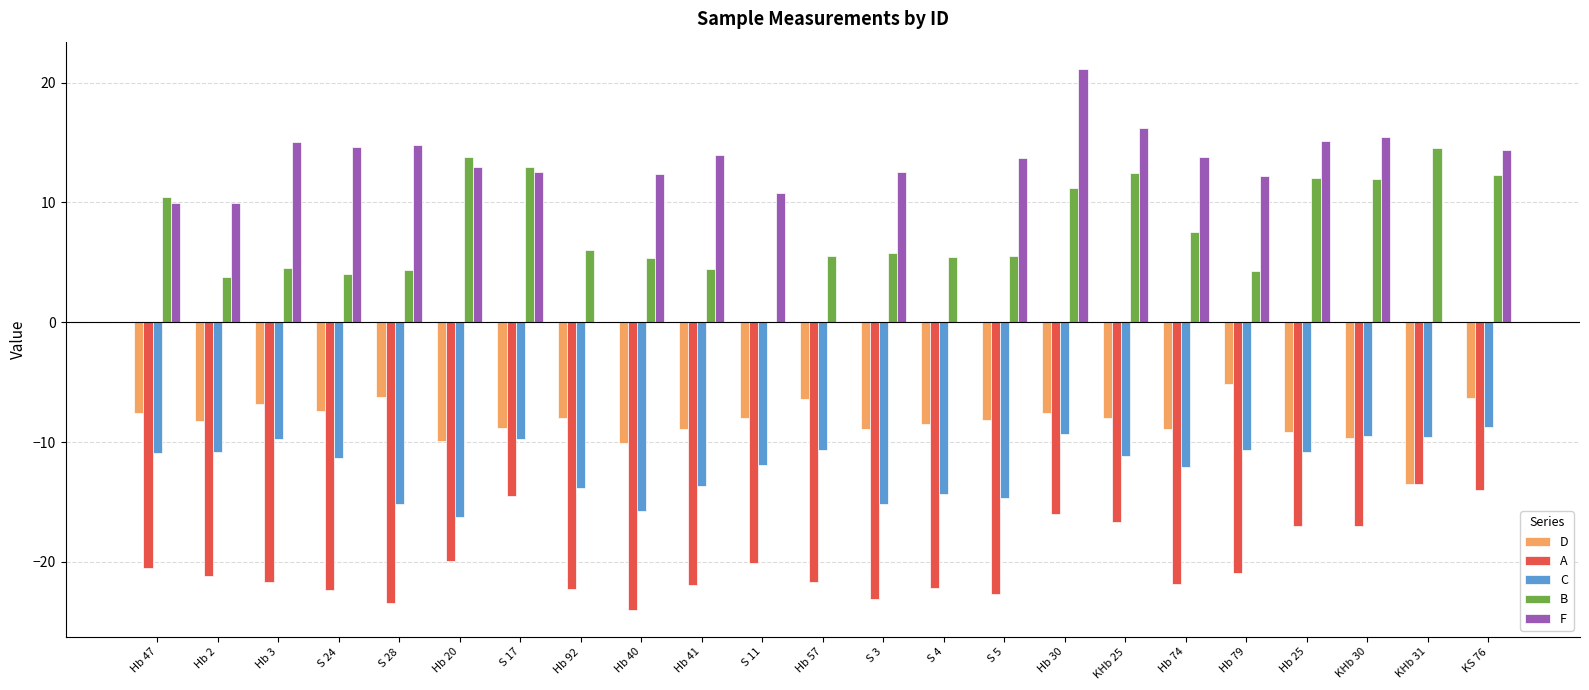

True or false: A has a value of -34.2 at S 28.

False